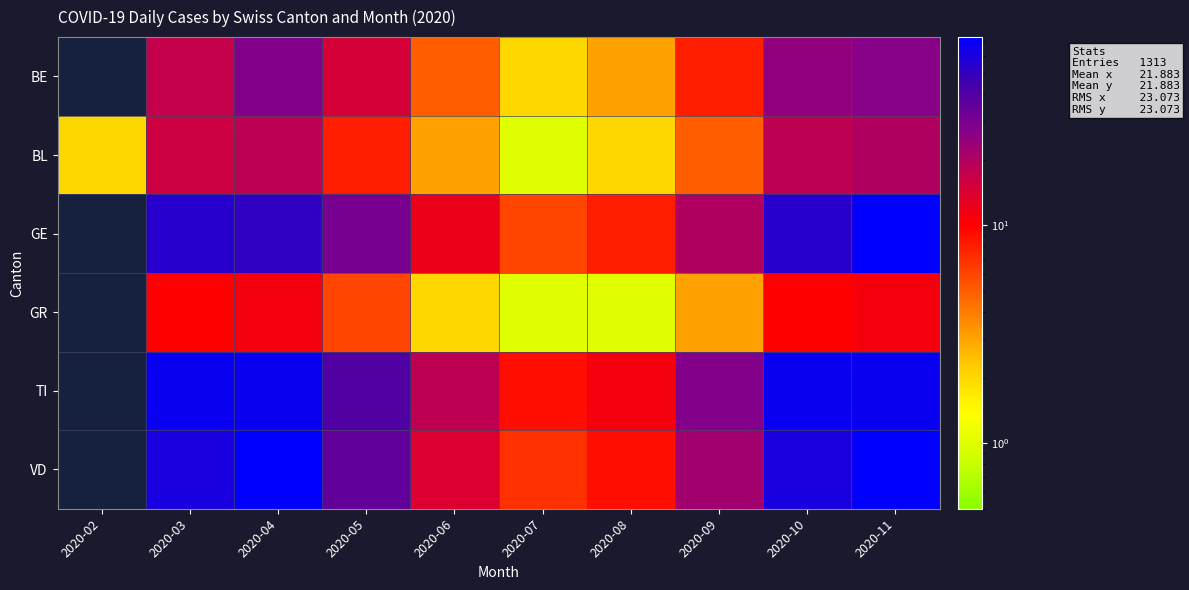

At which category does the chart reach its minimum across all series?

2020-02